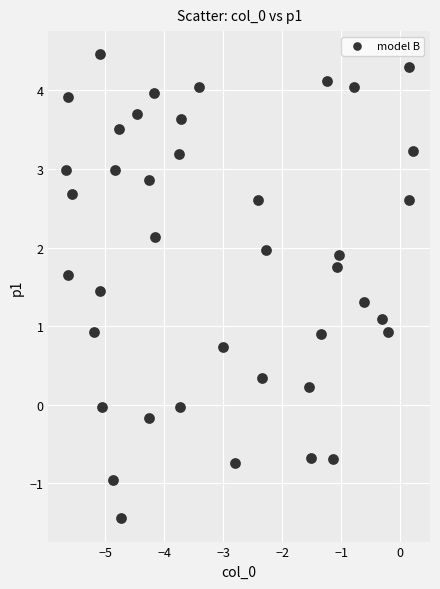

What is the range of X values (max minus min)?

5.9